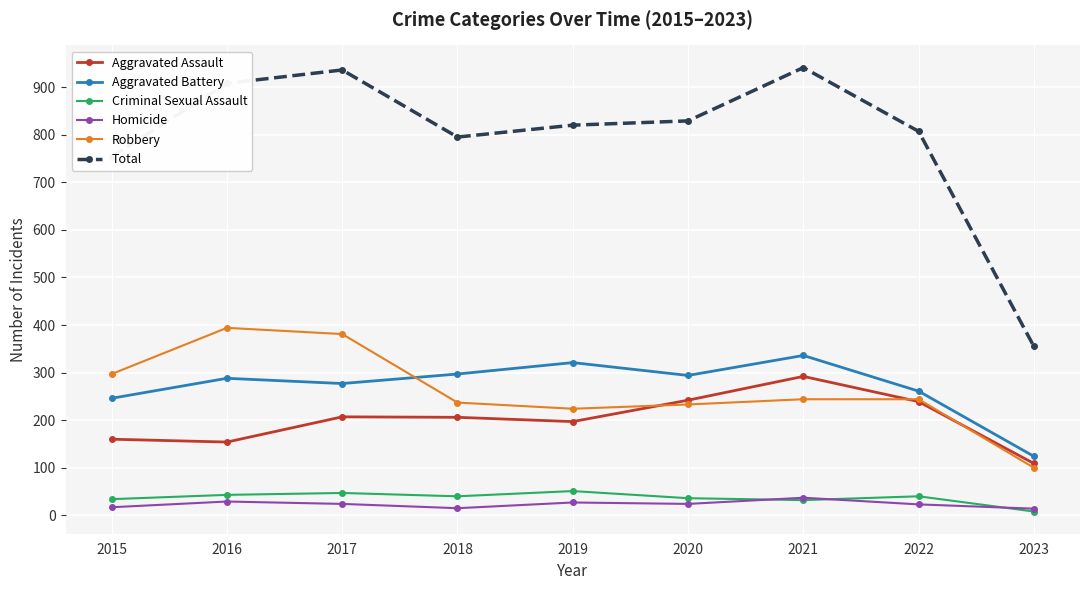

How many lines are shown in the chart?

6